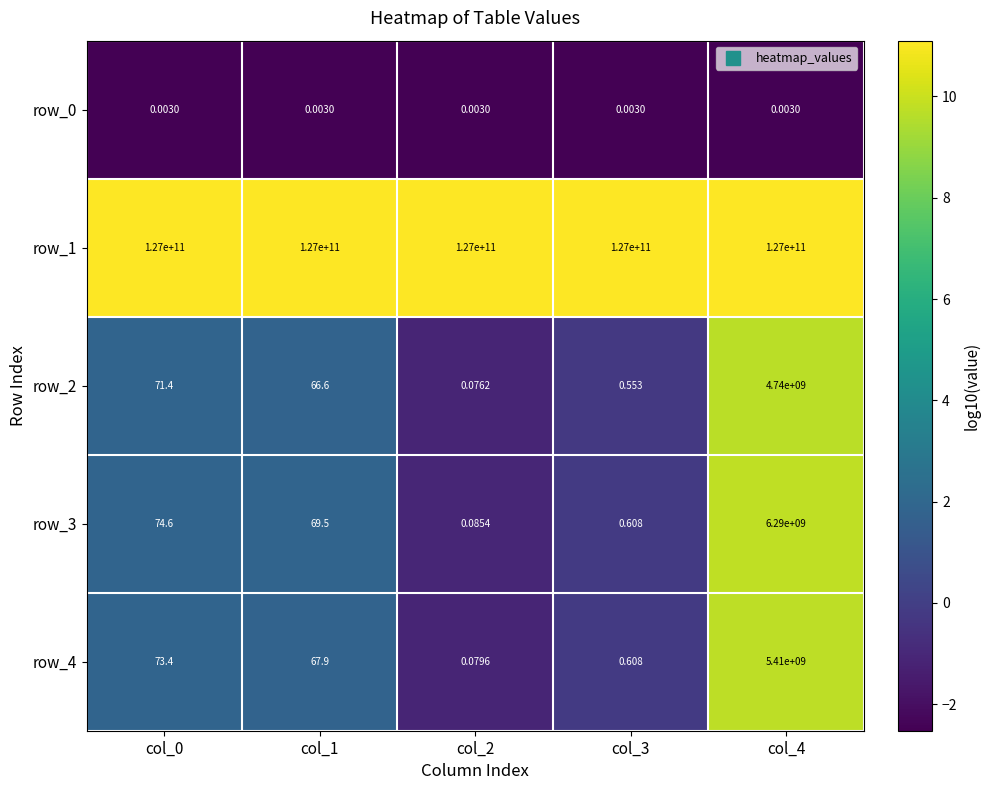

At which category is the sum across all series the highest?

col_4